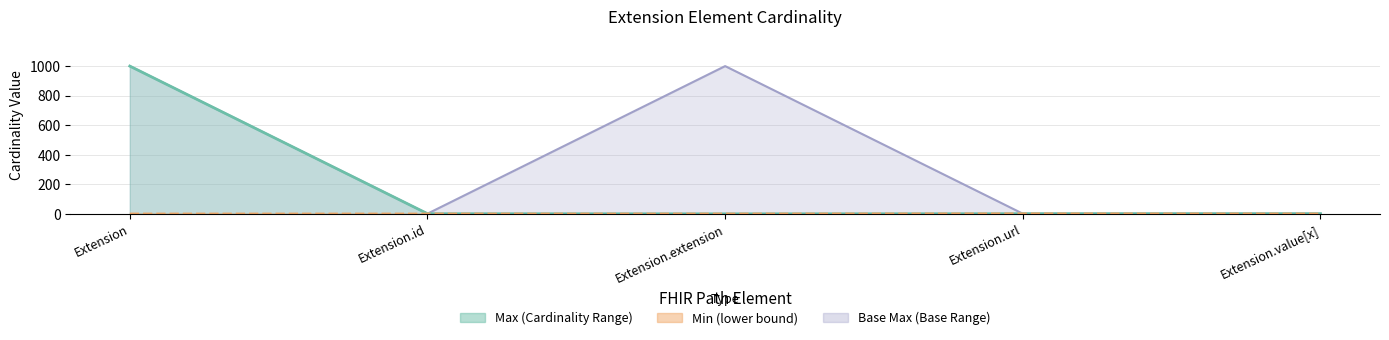

Which series has the largest total across all categories?

Base Max